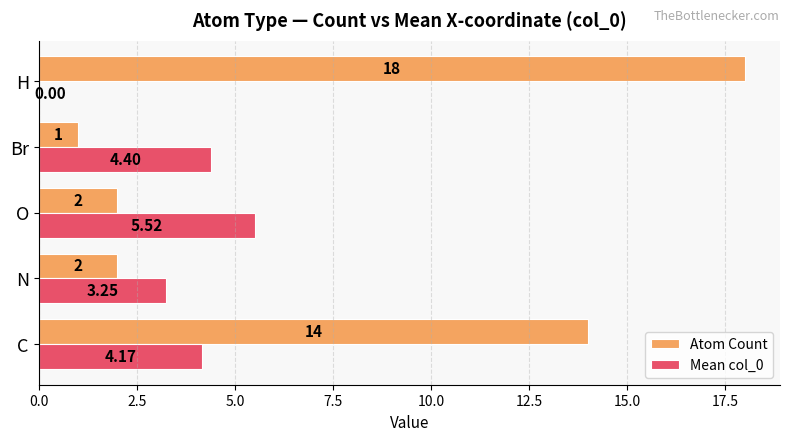

What is the sum of all Atom Count values?

37.0